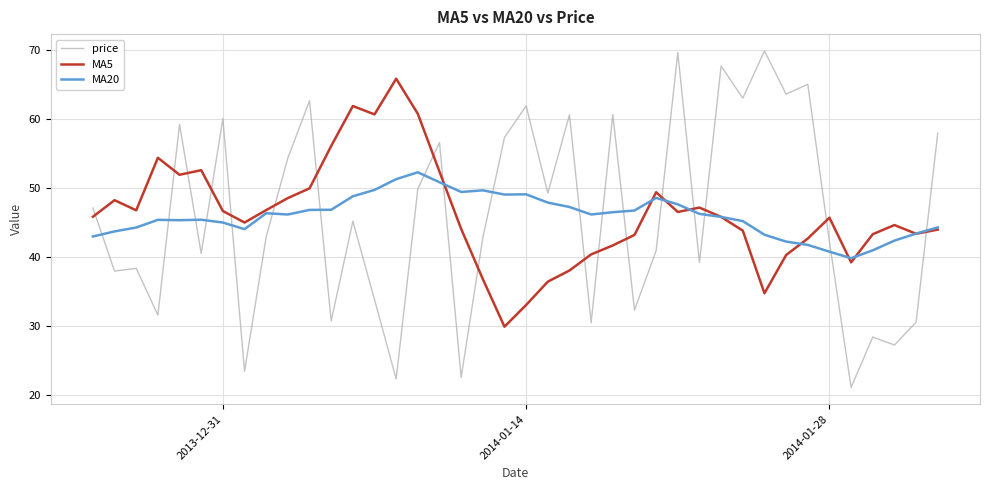

Which series has the largest range (max minus min)?

price